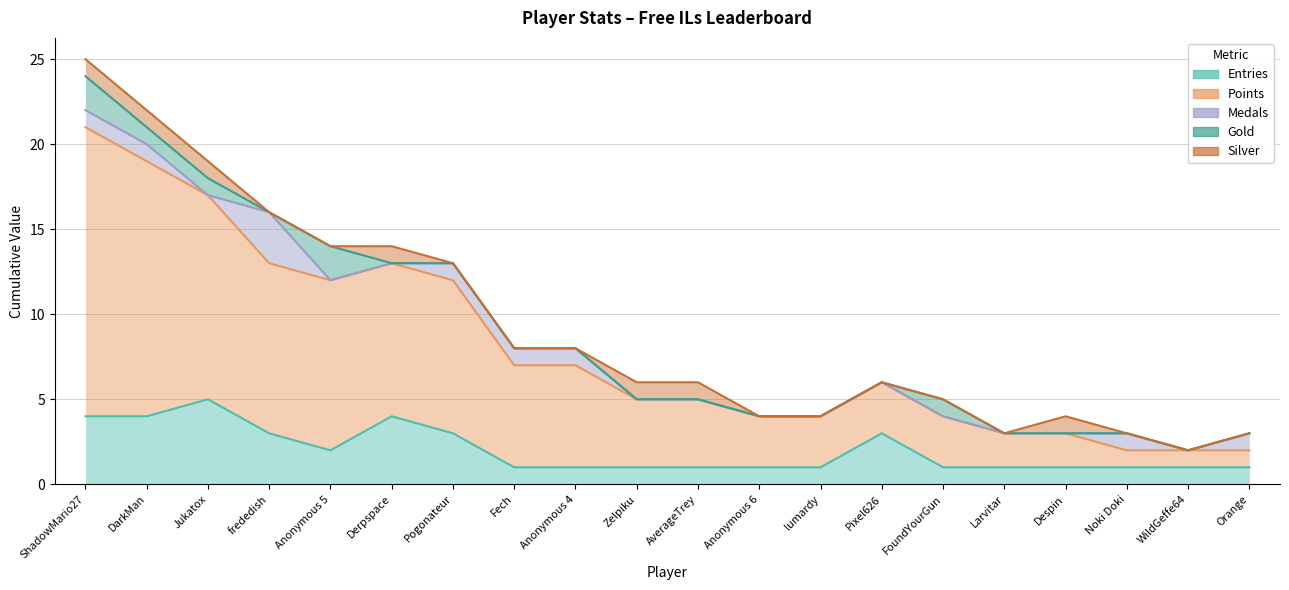

What is the difference between the highest and lowest values at WildGeffe64?

1